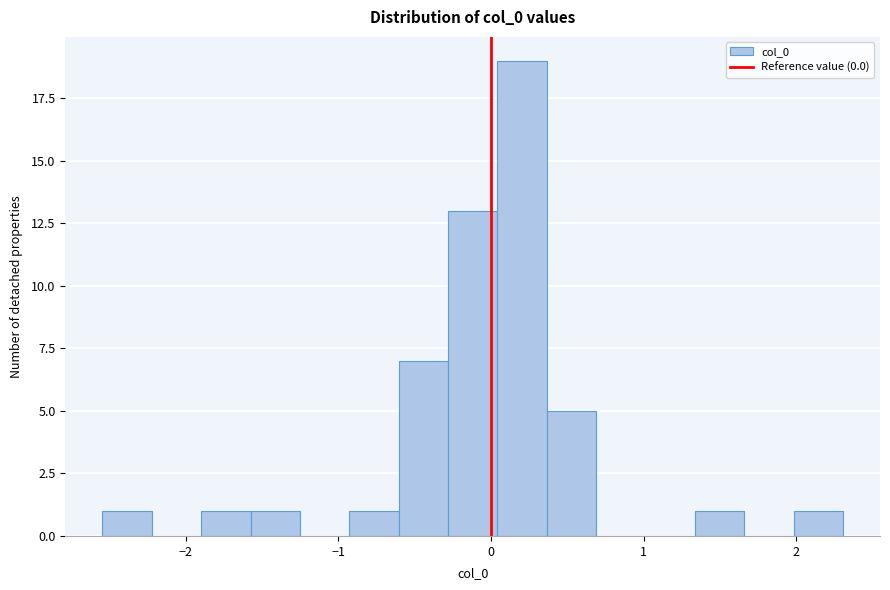

Around what value on the x-axis is the tallest bar? Give the approximate position of its centre, as read against the axis.

0.2